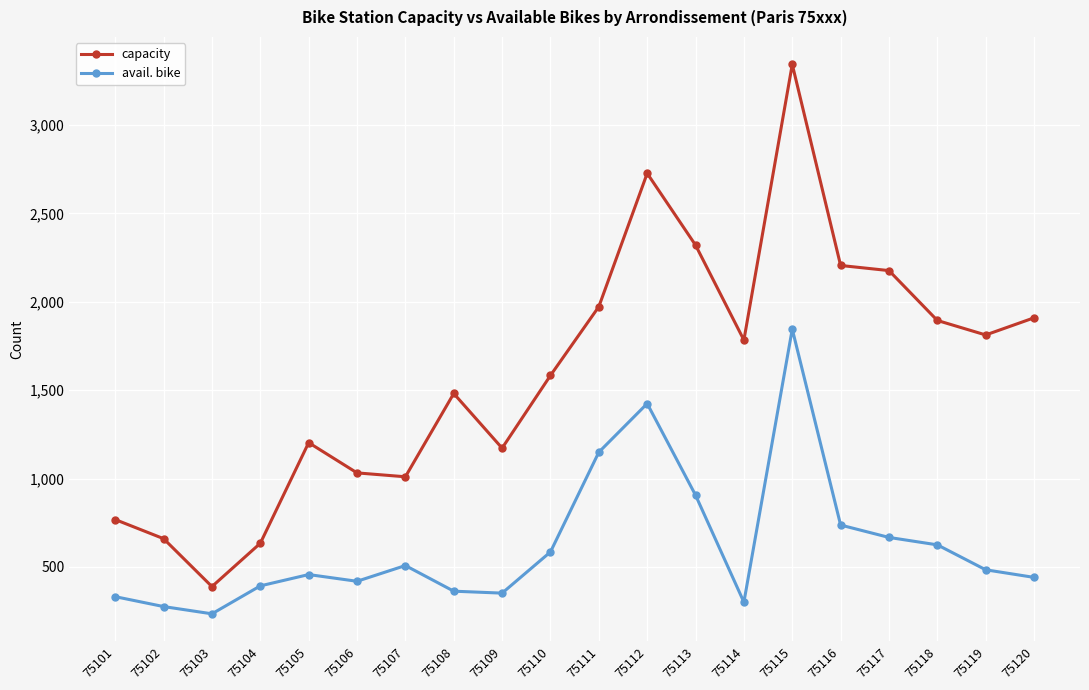

What is the approximate value of avail. bike at 75109, to the nearest 100?

400